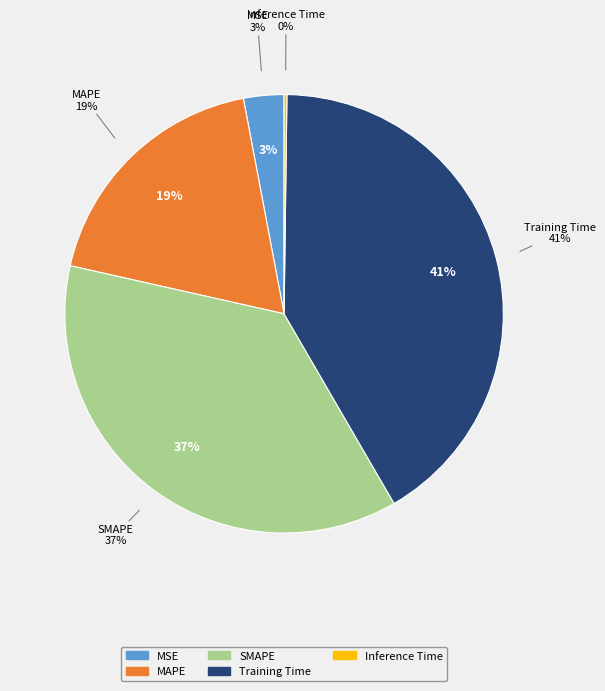

Does MAPE represent more than half of the total?

No